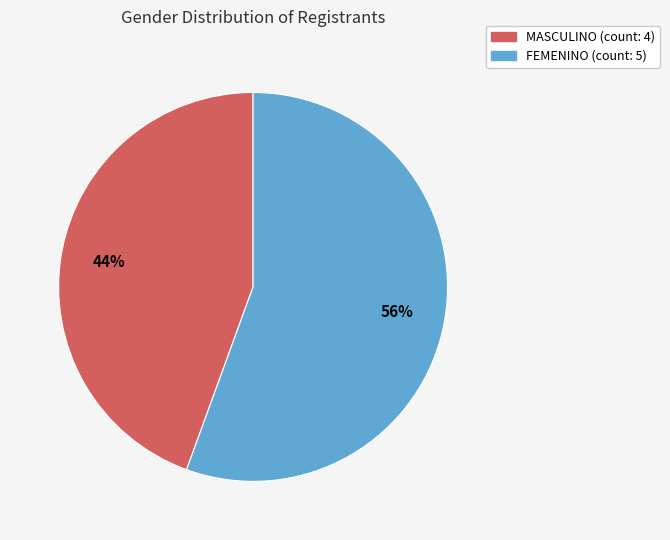

Count the number of slices in the pie.

2